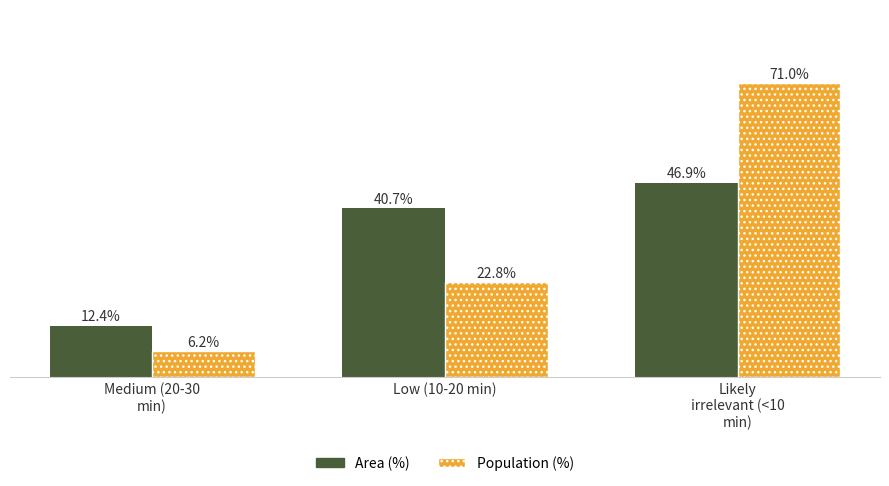

Which series has the widest spread of values?

Population (%)